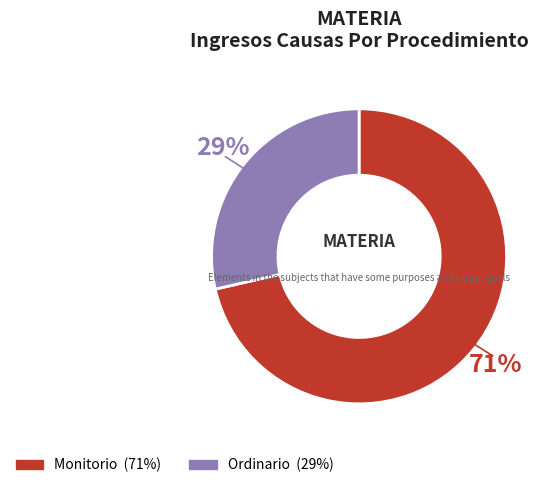

Which slice is the largest?

Monitorio